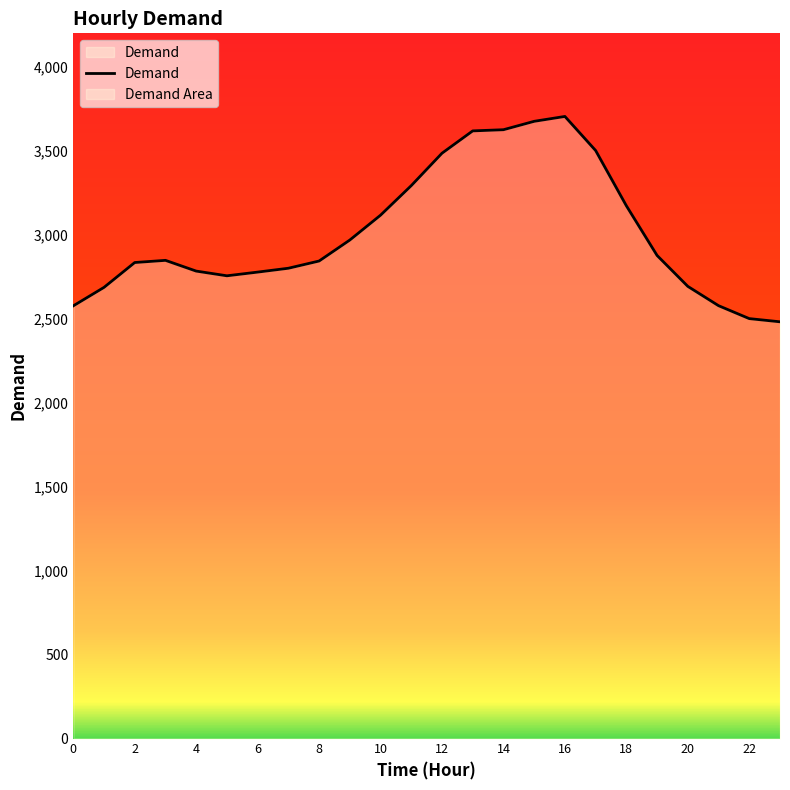

How many series are shown in this chart?

1